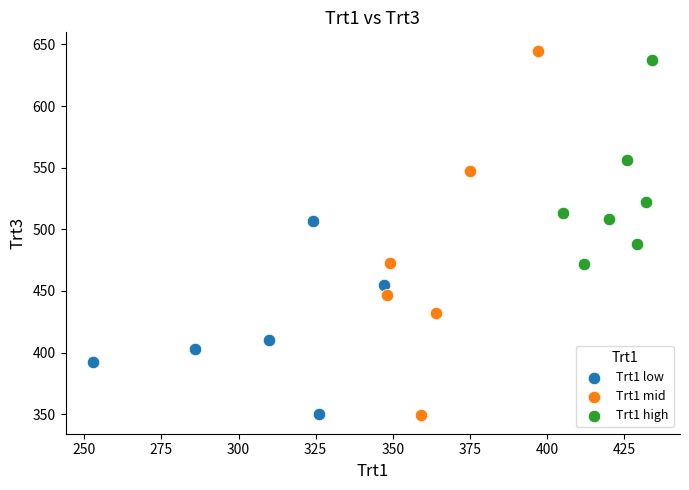

What are all the series names shown in the legend?

Trt1 low, Trt1 mid, Trt1 high